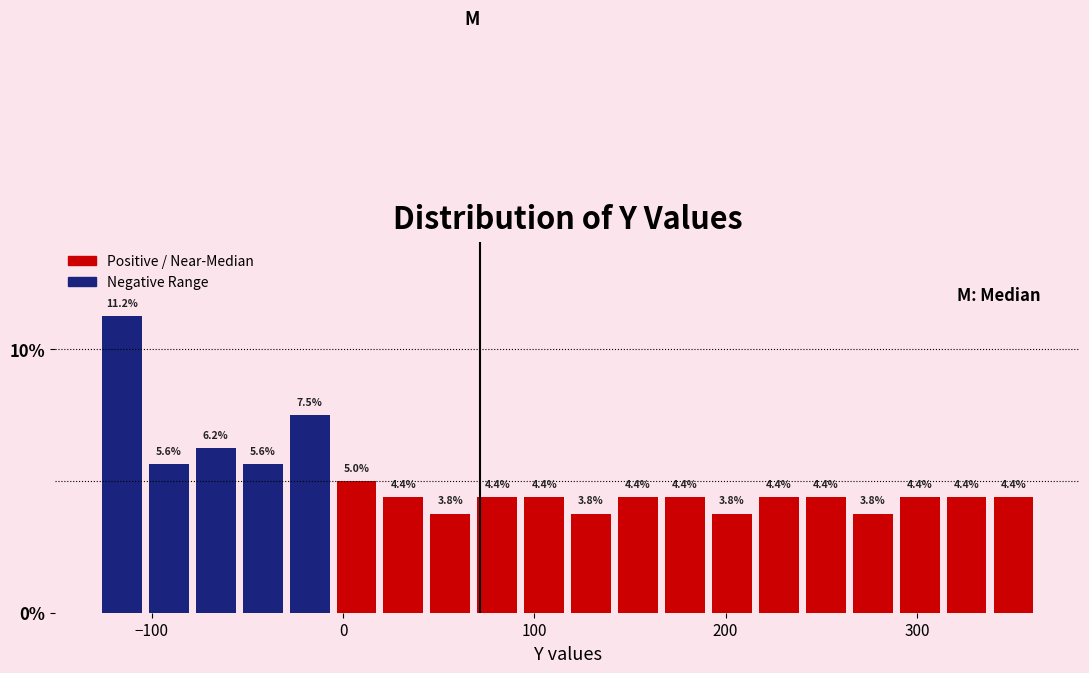

Read against the x-axis, roughly where is the centre of the tallest bar?

-120